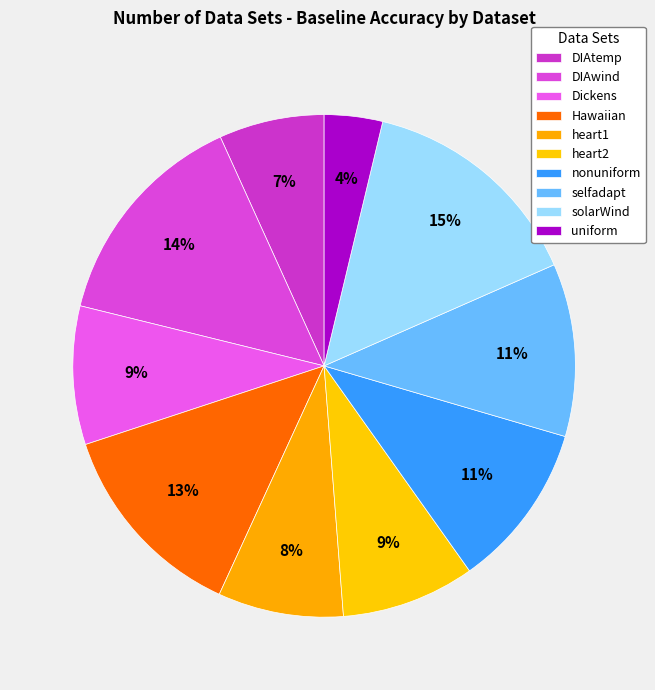

Count the number of slices in the pie.

10